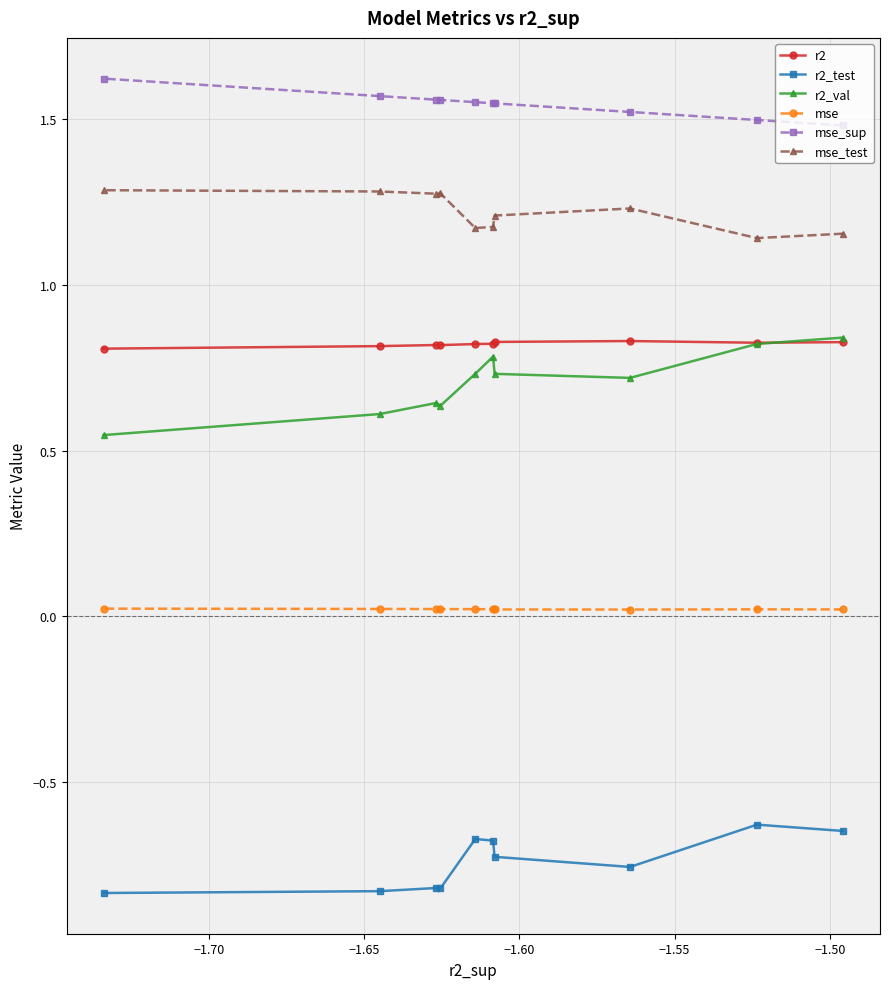

Which series has the largest total across all categories?

mse_sup